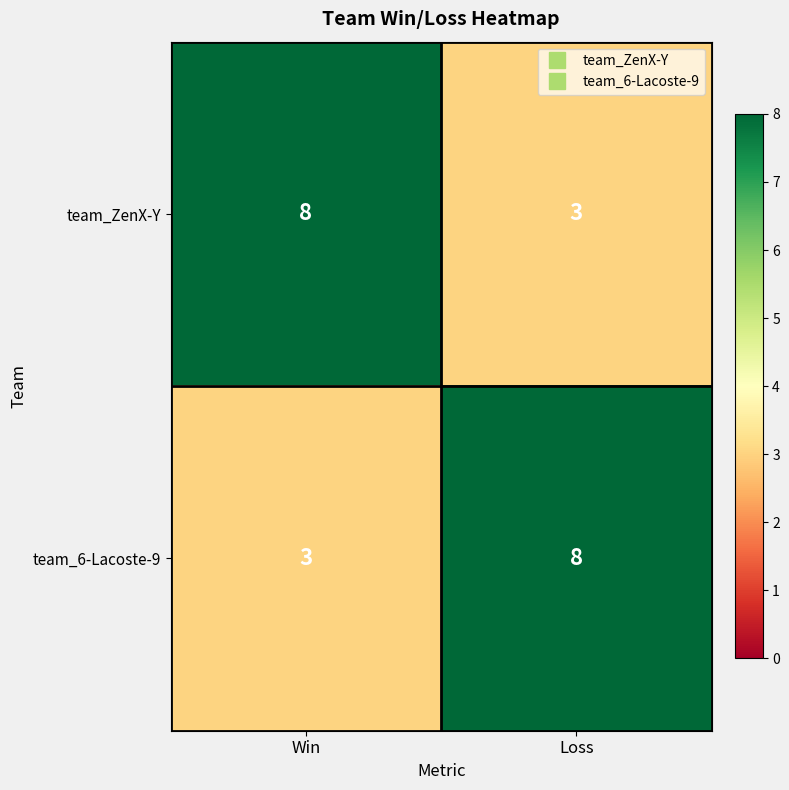

At how many categories does at least one series exceed 3?

2